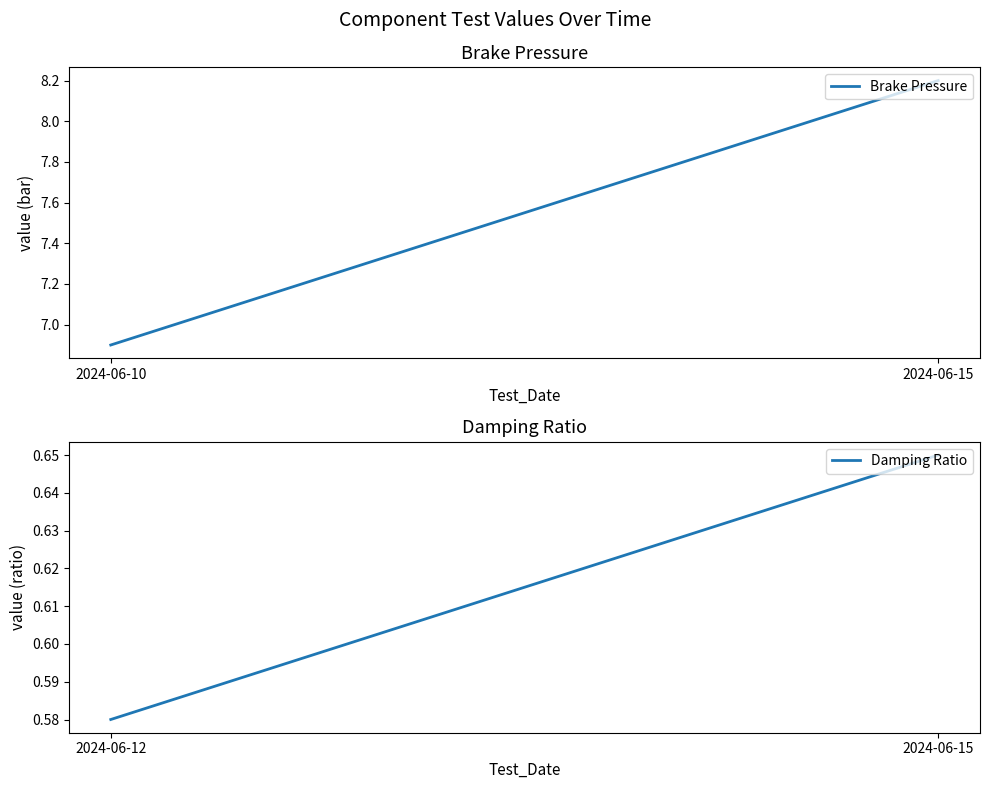

Is it true that Damping Ratio equals 0.3 at 2024-06-15?

False